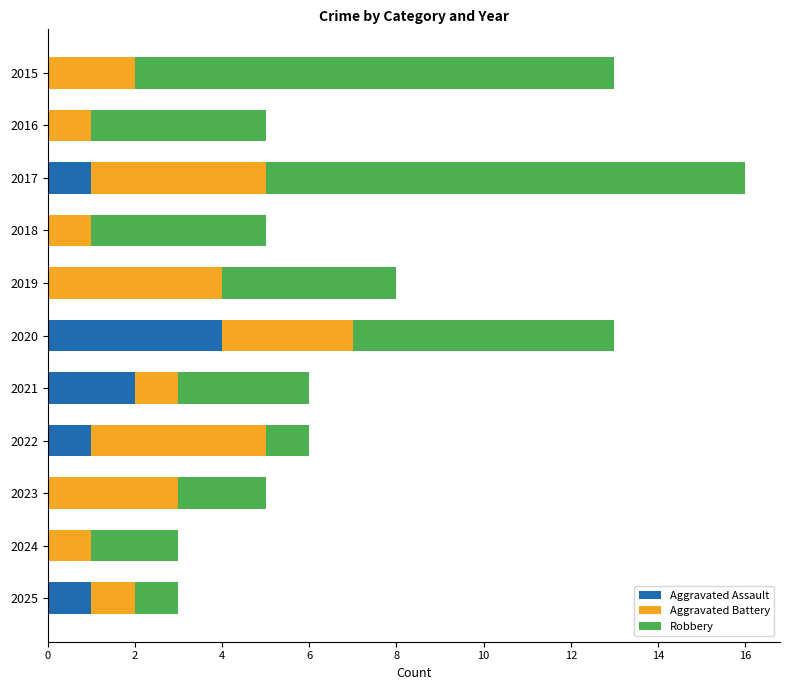

At which category is the sum across all series the highest?

2017